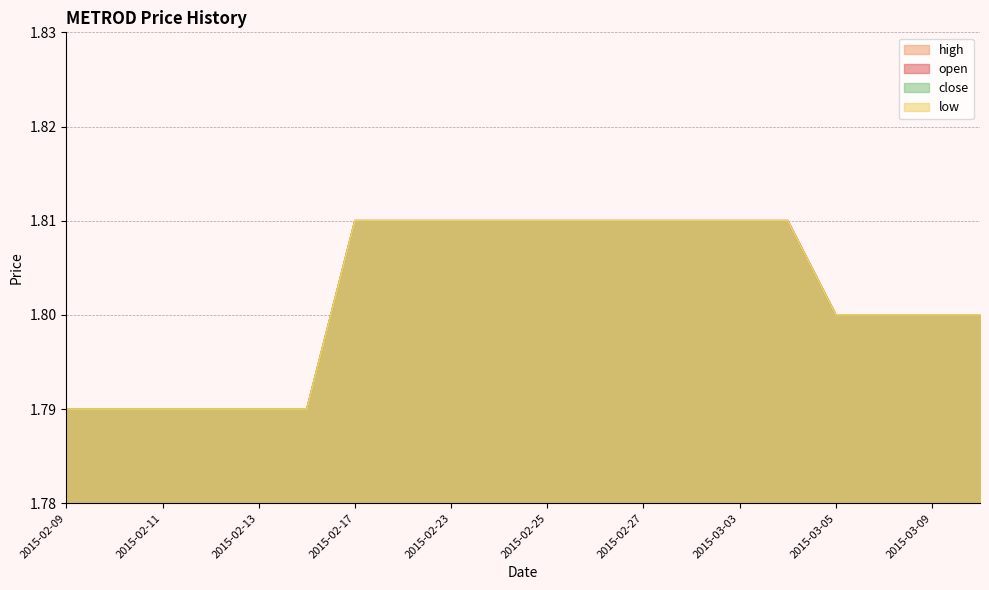

What is the value of the high point at the 16th from the left?

1.8